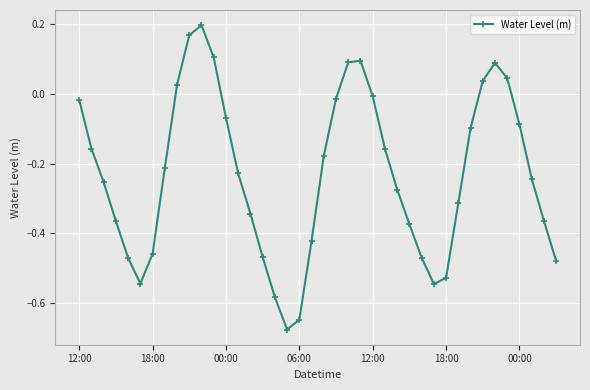

True or false: there are more than 0 points higher than both neighbors.

True